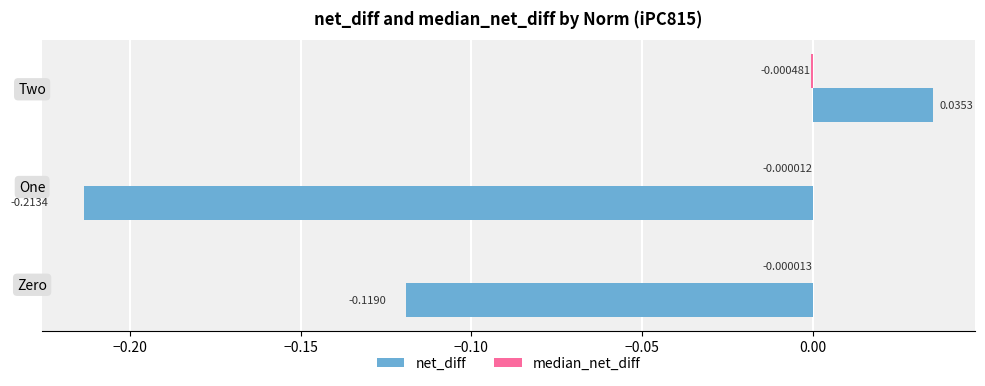

At which category does the chart reach its peak across all series?

Two